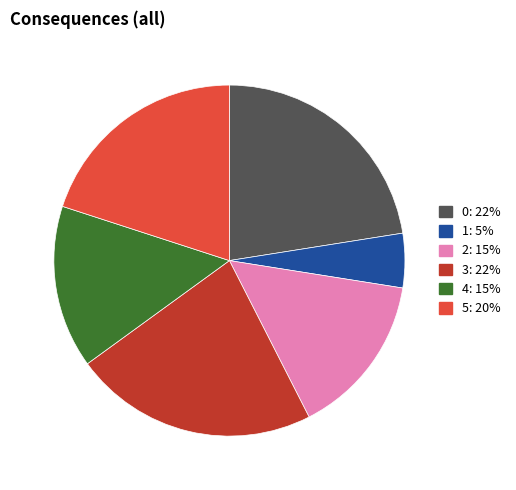

The 5 slice represents 20% of the pie. True or false?

True